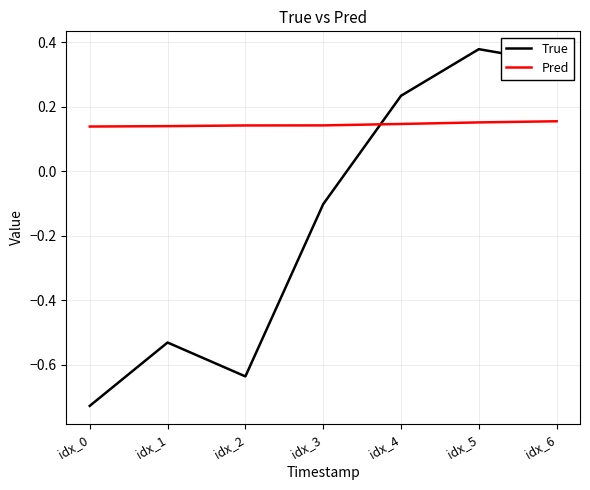

At which category is the sum across all series the highest?

idx_5